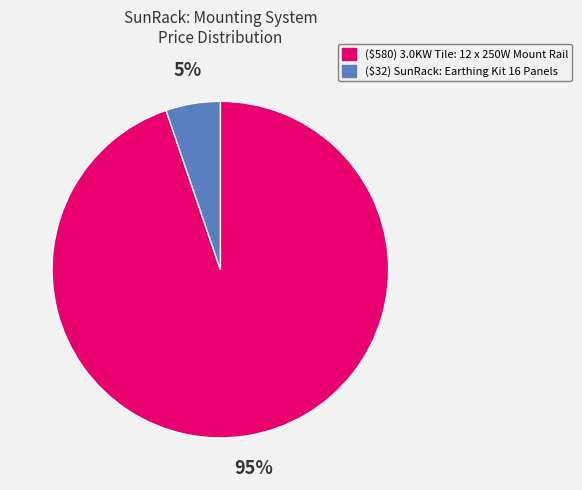

Rank the categories by value from lowest to highest.

($32) SunRack: Earthing Kit 16 Panels, ($580) 3.0KW Tile: 12 x 250W Mount Rail